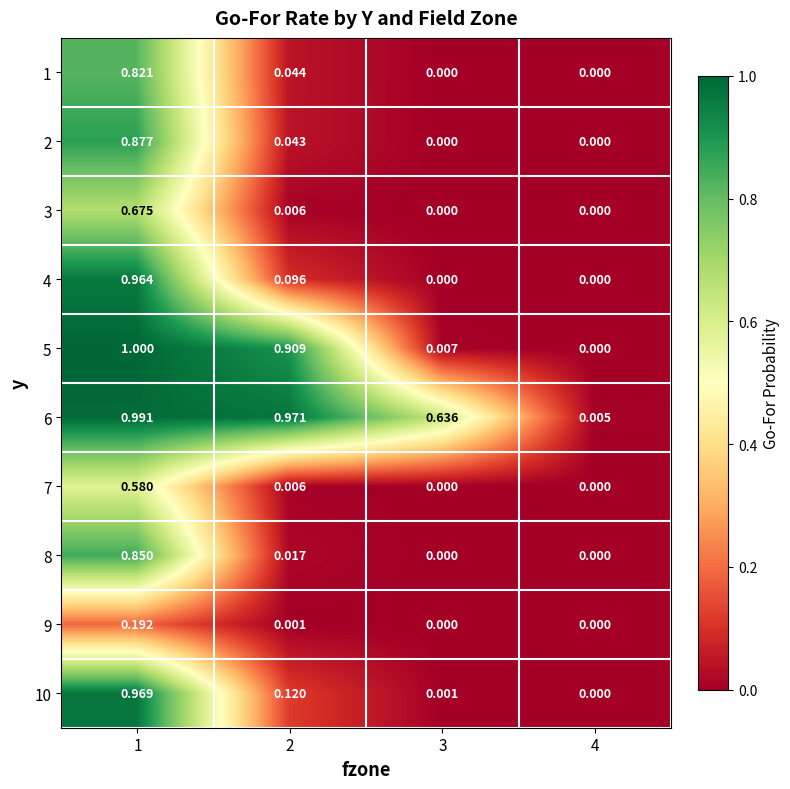

Count the number of categories in the chart.

4